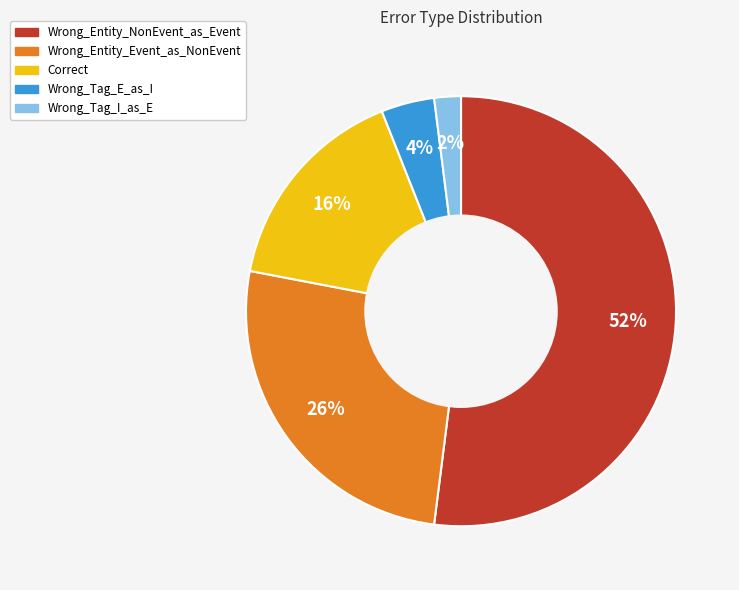

Is the sum of Wrong_Entity_NonEvent_as_Event and Correct greater than half?

Yes